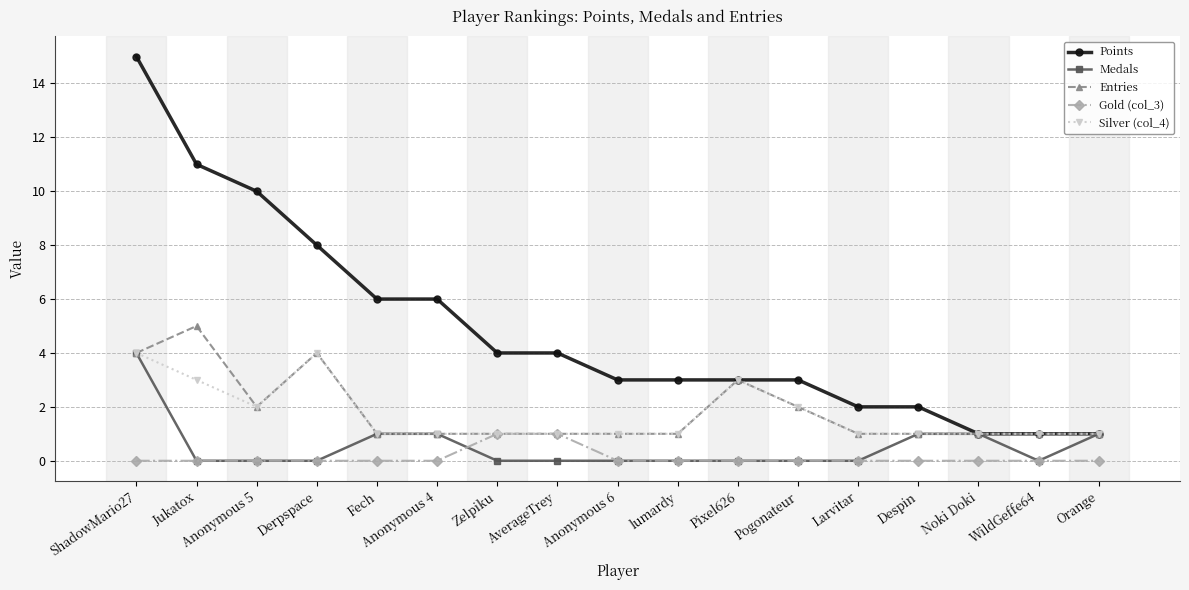

What is the average value of the Medals series?

1